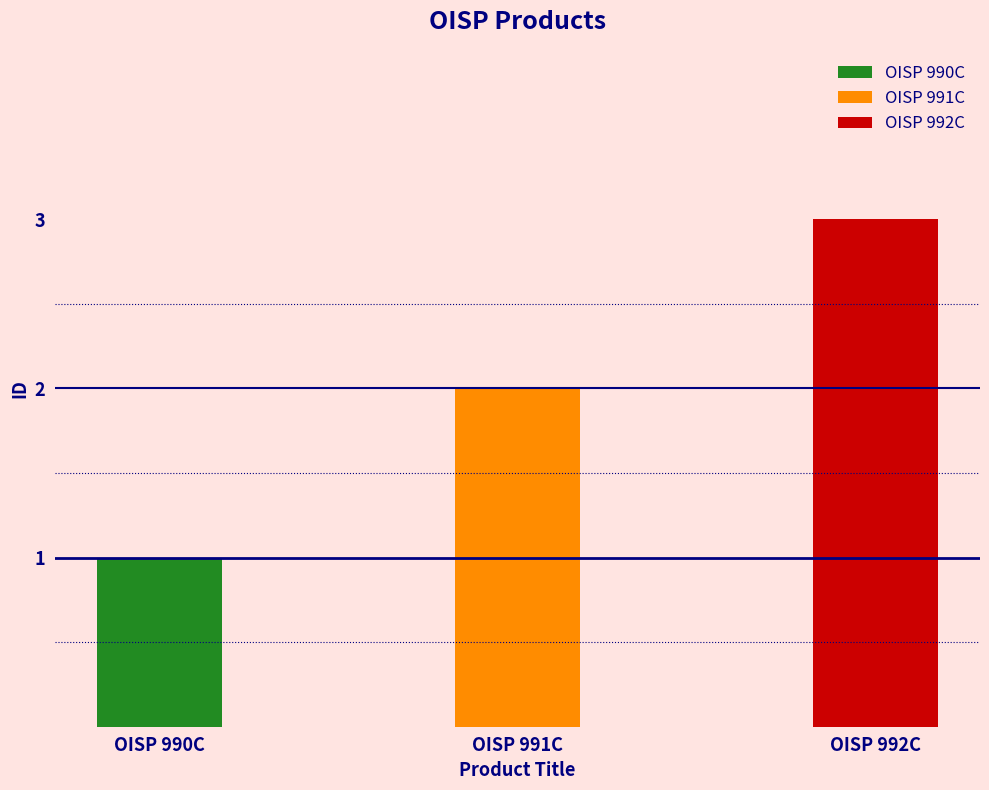

True or false: the data shows 2 at OISP 991C.

True